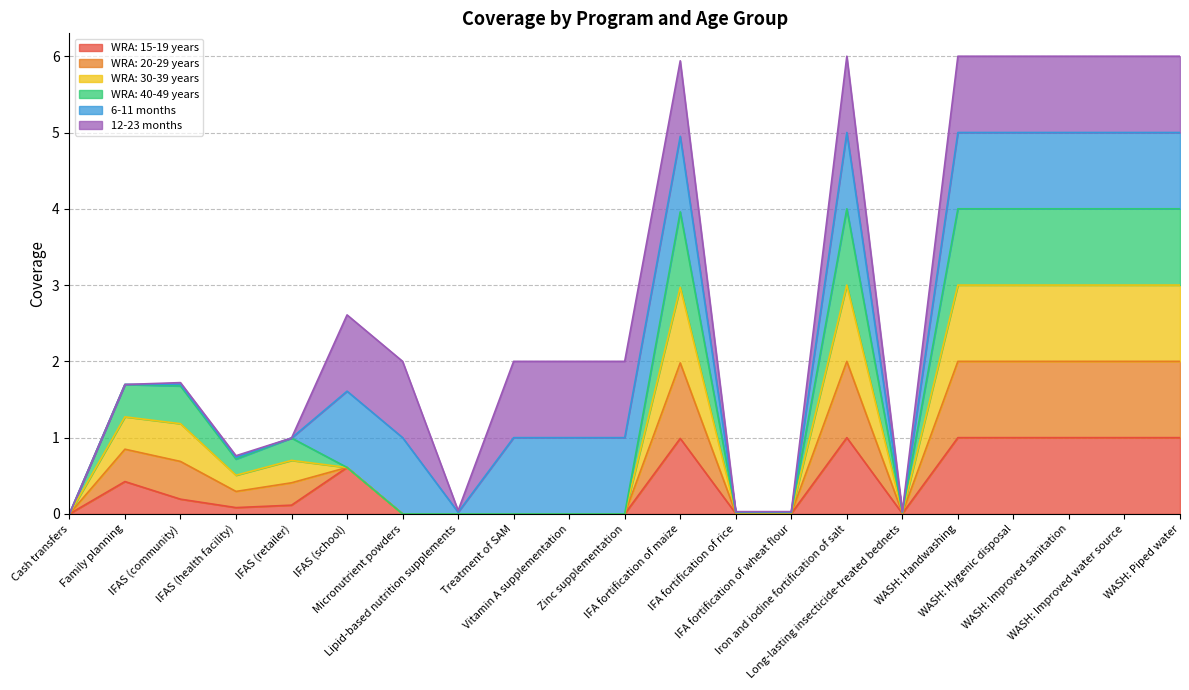

Which series has the largest range (max minus min)?

WRA: 20-29 years